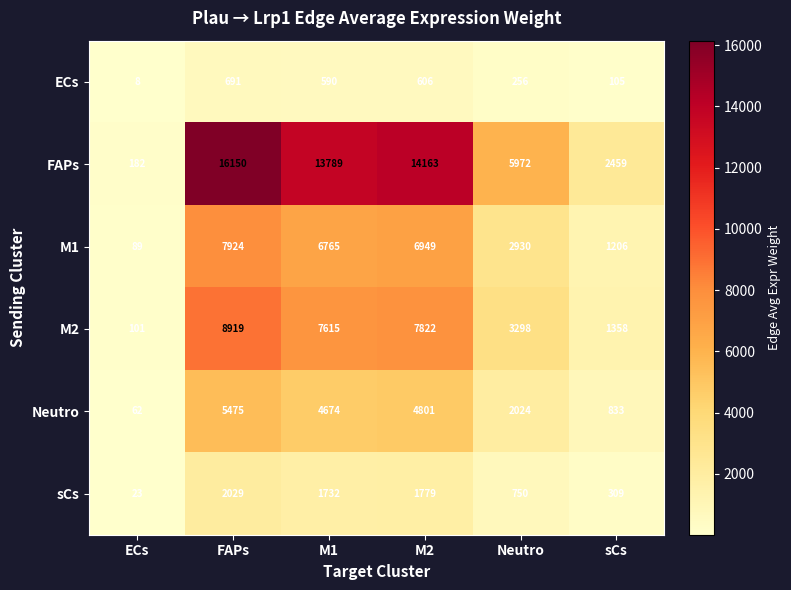

At which label is Neutro closest to 2768?

Neutro